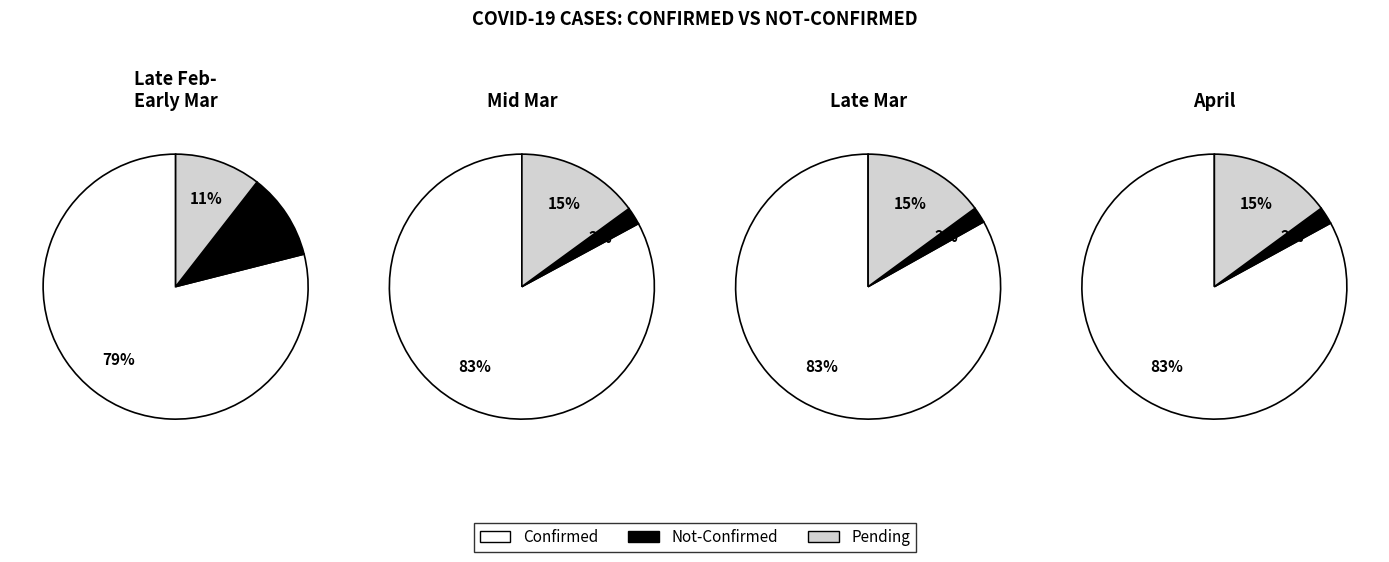

True or false: 26 accounts for 6% of the total.

True